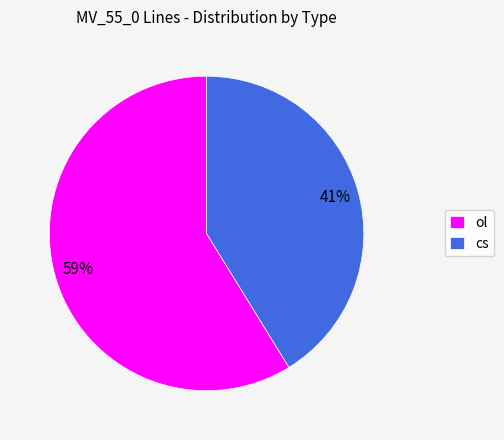

The ol slice represents 52% of the pie. True or false?

False